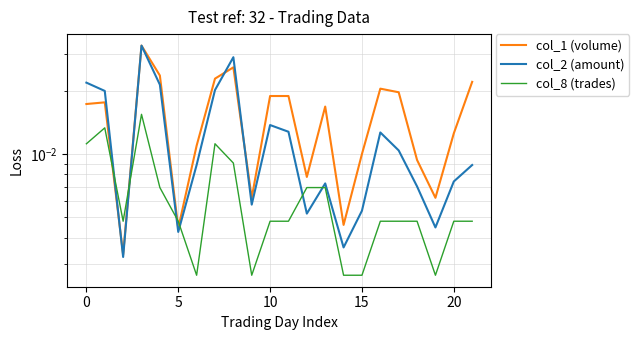

Does the chart display data point markers on the line(s)?

No